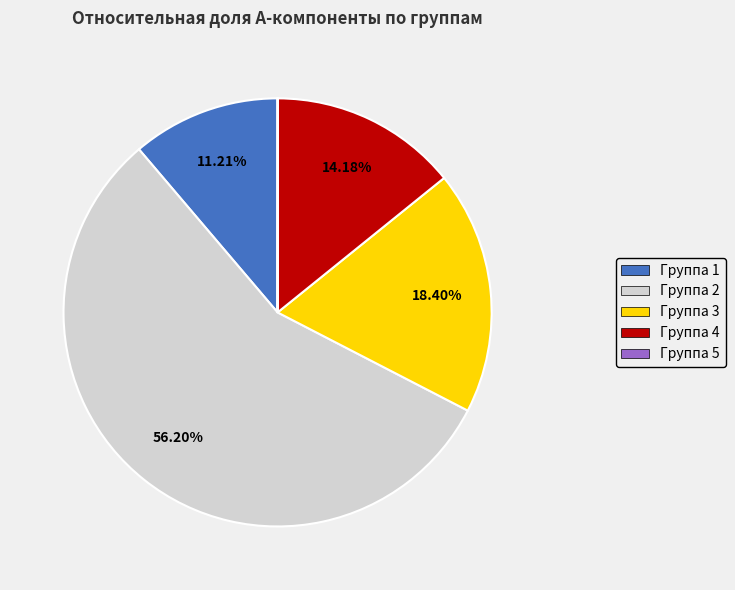

Do Группа 1 and Группа 2 together represent more than half of the pie?

Yes